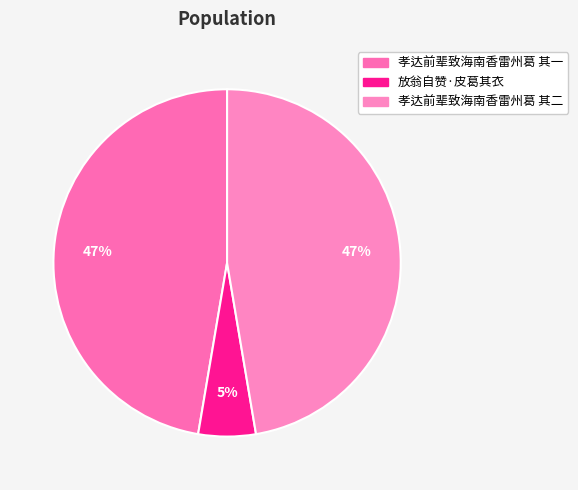

To the nearest percent, what is the average slice percentage?

33%